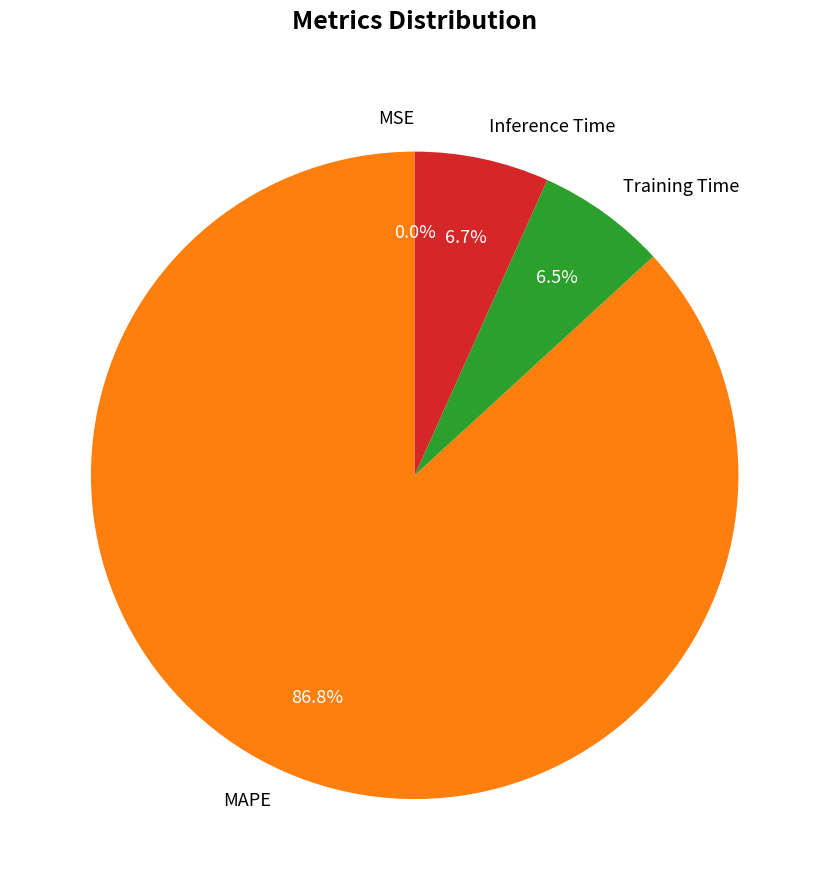

Which has a higher value, MAPE or Training Time?

MAPE